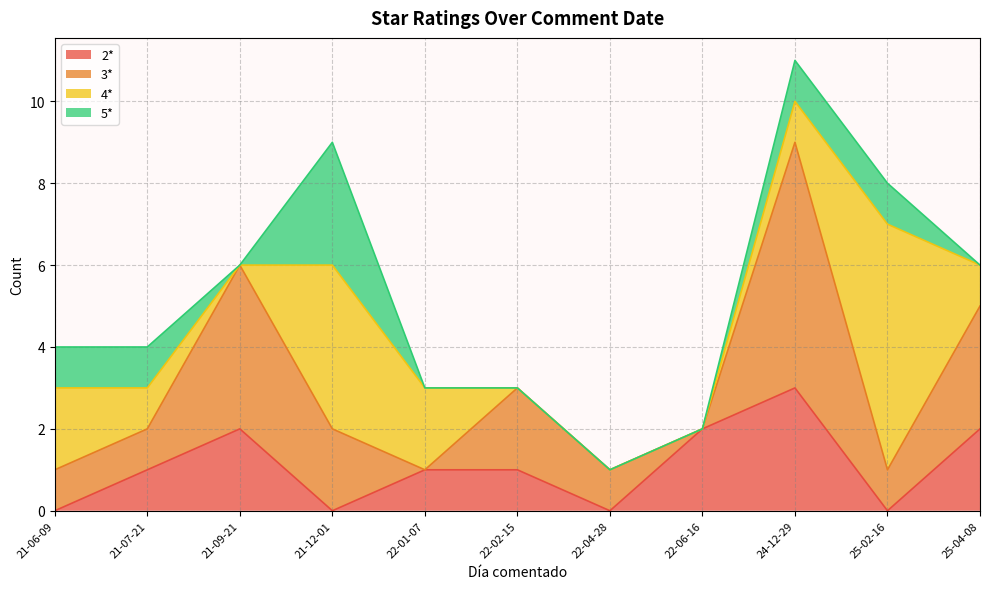

Reading left to right, what are all the values shown in this chart?

2*: 2024-12-29=3	2021-06-09=0	2021-07-21=1	2021-09-21=2	2021-12-01=0	2025-02-16=0	2022-01-07=1	2022-02-15=1	2022-04-28=0	2022-06-16=2	2025-04-08=2
3*: 2024-12-29=6	2021-06-09=1	2021-07-21=1	2021-09-21=4	2021-12-01=2	2025-02-16=1	2022-01-07=0	2022-02-15=2	2022-04-28=1	2022-06-16=0	2025-04-08=3
4*: 2024-12-29=1	2021-06-09=2	2021-07-21=1	2021-09-21=0	2021-12-01=4	2025-02-16=6	2022-01-07=2	2022-02-15=0	2022-04-28=0	2022-06-16=0	2025-04-08=1
5*: 2024-12-29=1	2021-06-09=1	2021-07-21=1	2021-09-21=0	2021-12-01=3	2025-02-16=1	2022-01-07=0	2022-02-15=0	2022-04-28=0	2022-06-16=0	2025-04-08=0